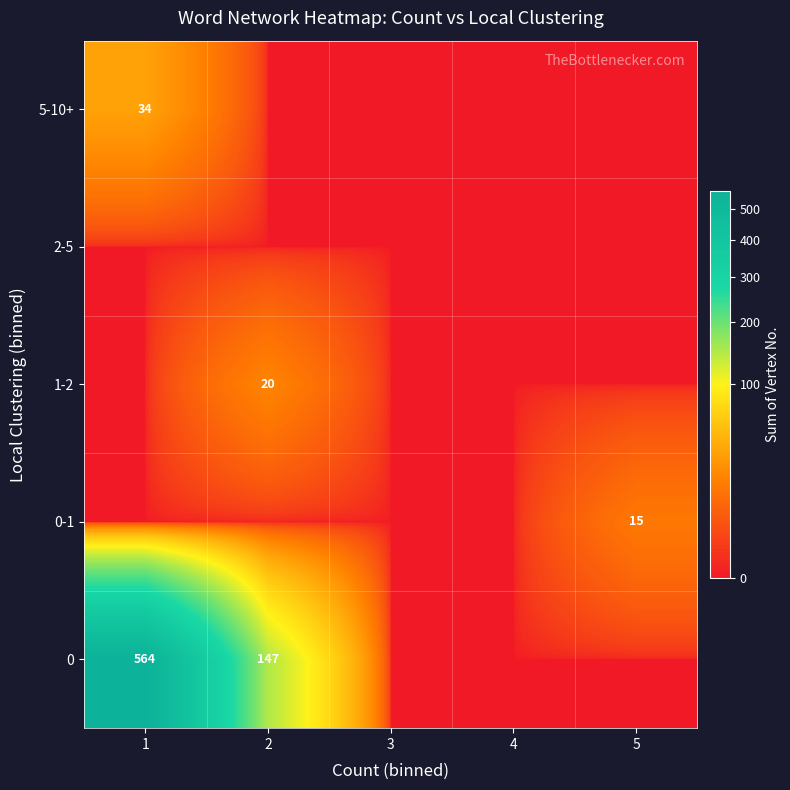

True or false: 1-2 has a value of 20 at 2.

True